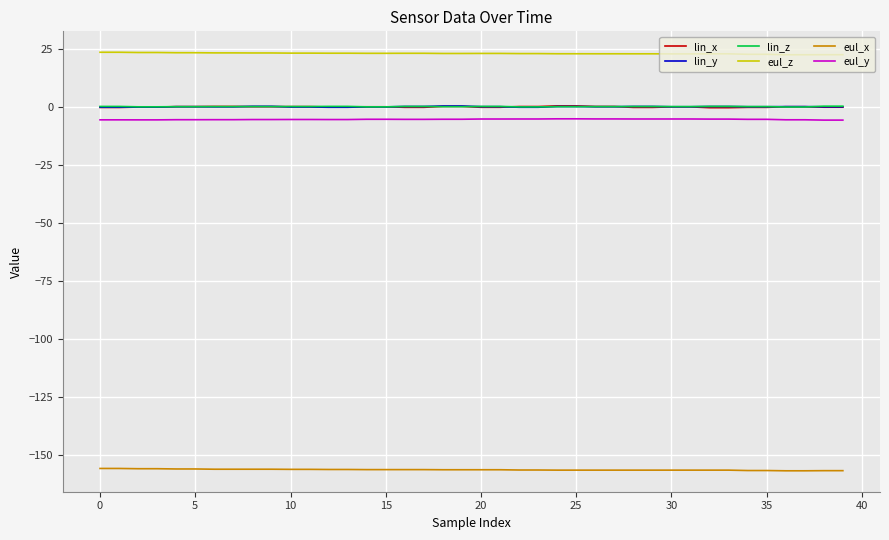

How many lines are shown in the chart?

6